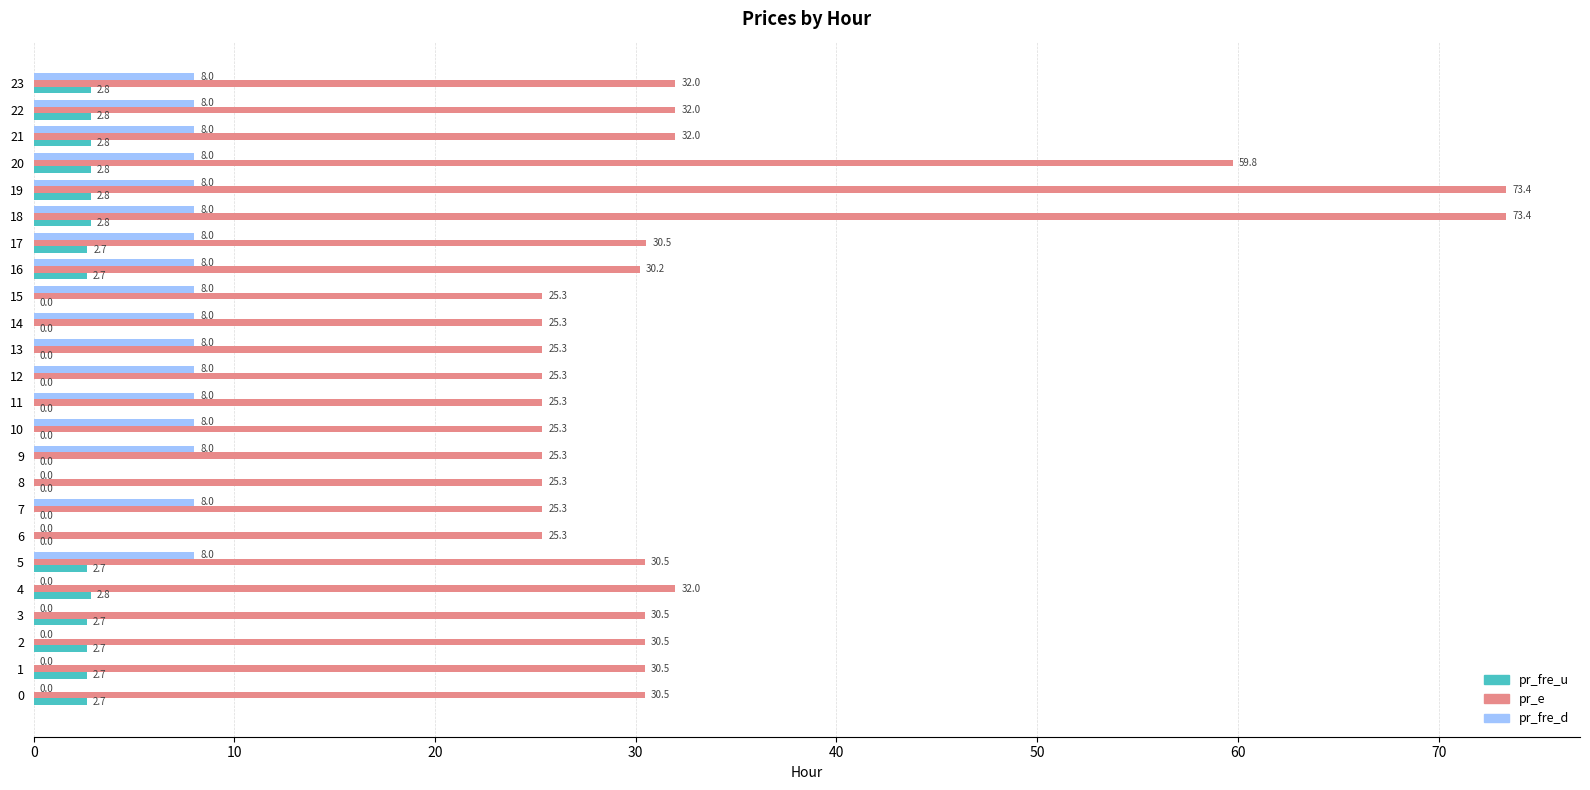

Is the value of pr_fre_d at 3 greater than the value of pr_e at 4?

No